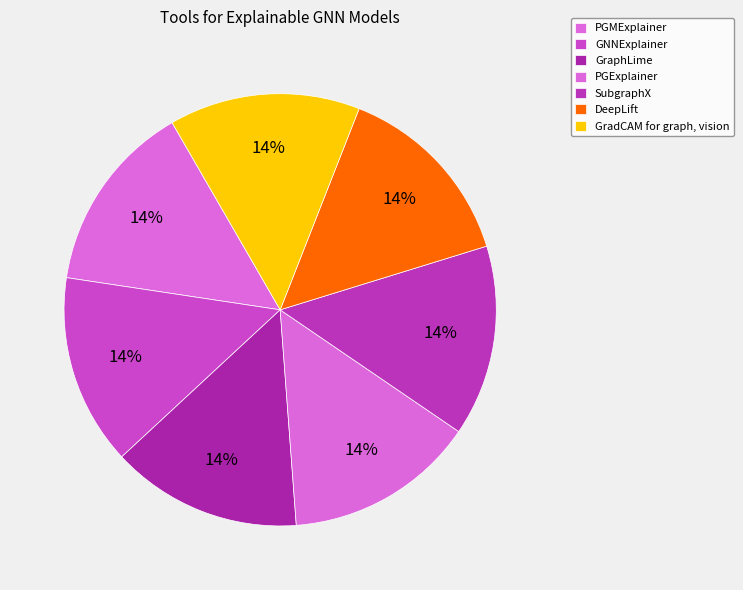

Count the number of slices in the pie.

7